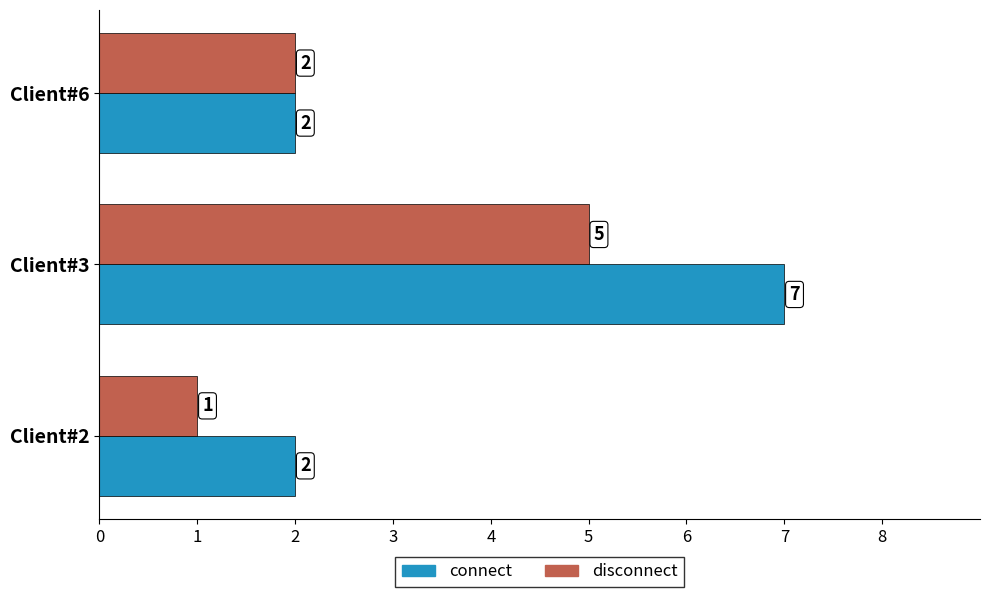

Is the value of connect at Client#6 greater than the value of disconnect at Client#3?

No